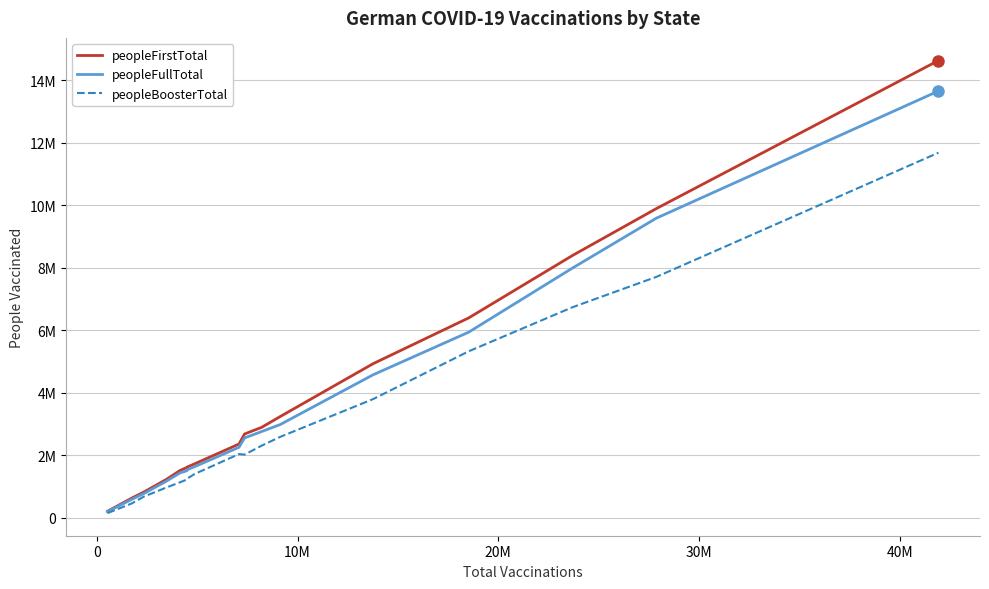

What are all the series names shown in the legend?

peopleFirstTotal, peopleFullTotal, peopleBoosterTotal